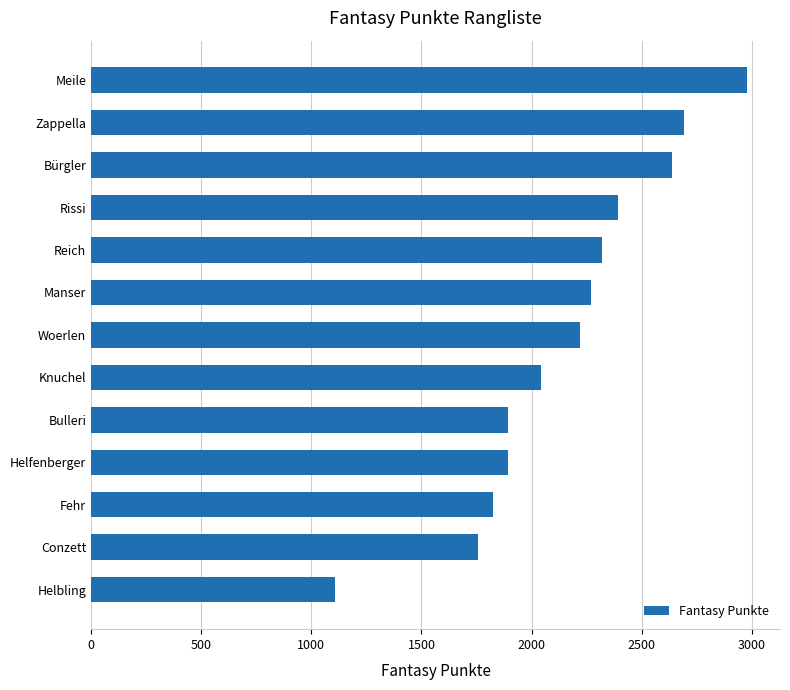

Is it true that the value at Woerlen is 2222?

True